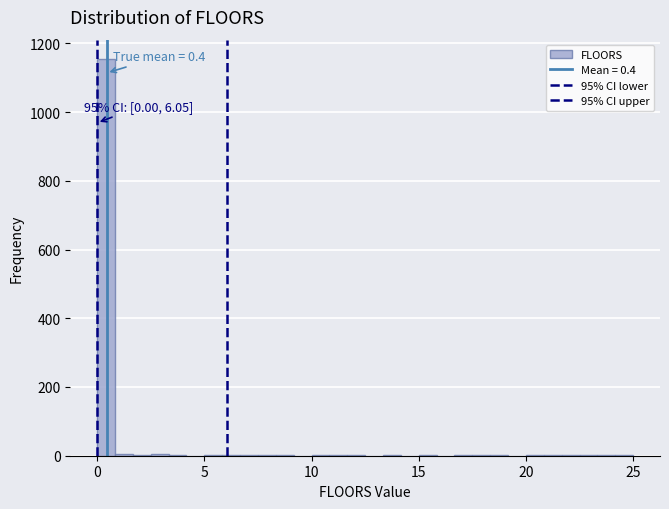

Read against the x-axis, roughly where is the centre of the tallest bar?

0.5